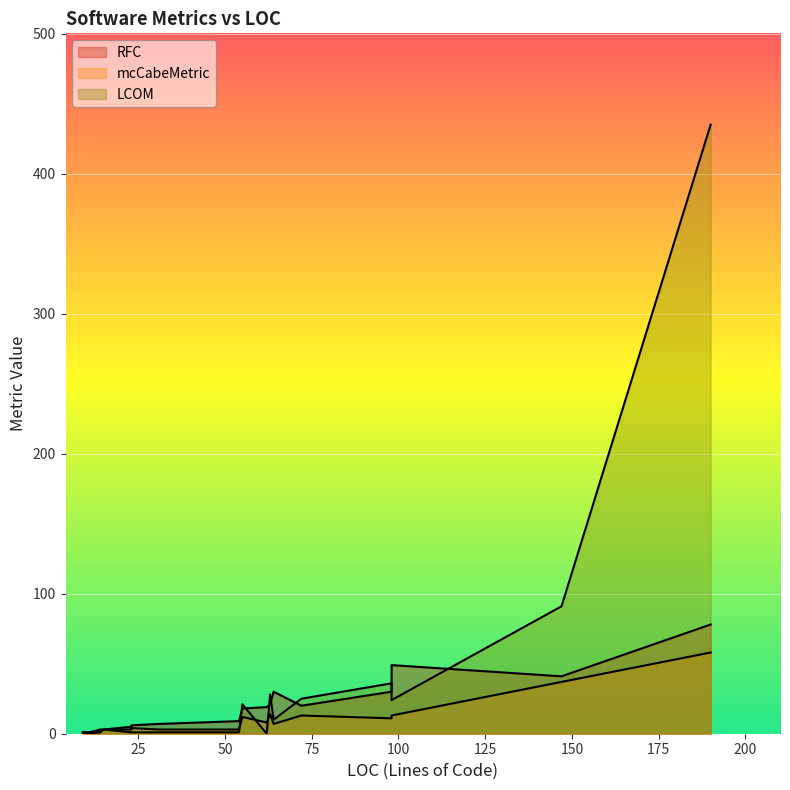

Between 72 and 98, which is larger?

98